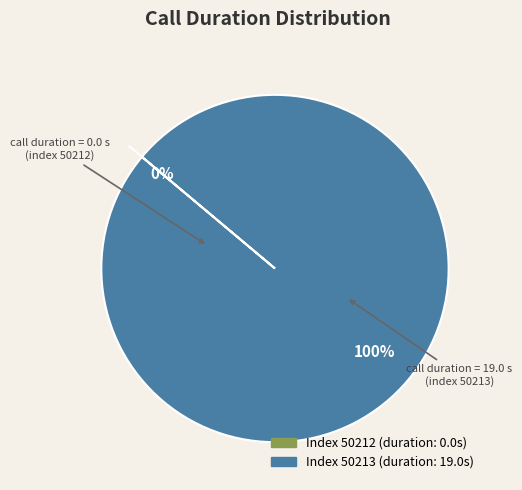

True or false: 50212 accounts for 0% of the total.

True